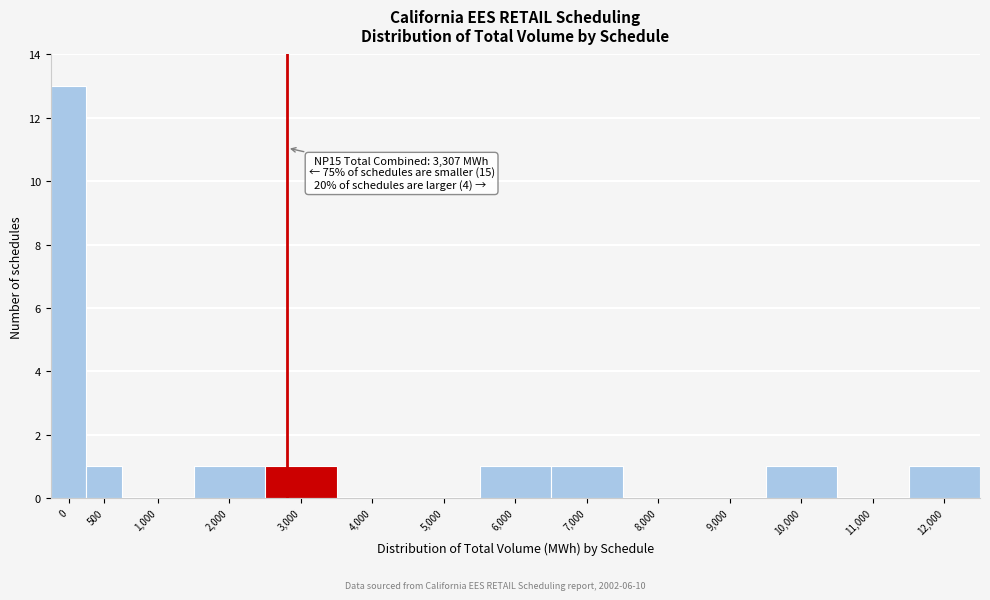

Reading left to right, extract all data points from this chart.

0=13	500=1	1,000=0	2,000=1	3,000=1	4,000=0	5,000=0	6,000=1	7,000=1	8,000=0	9,000=0	10,000=1	11,000=0	12,000=1